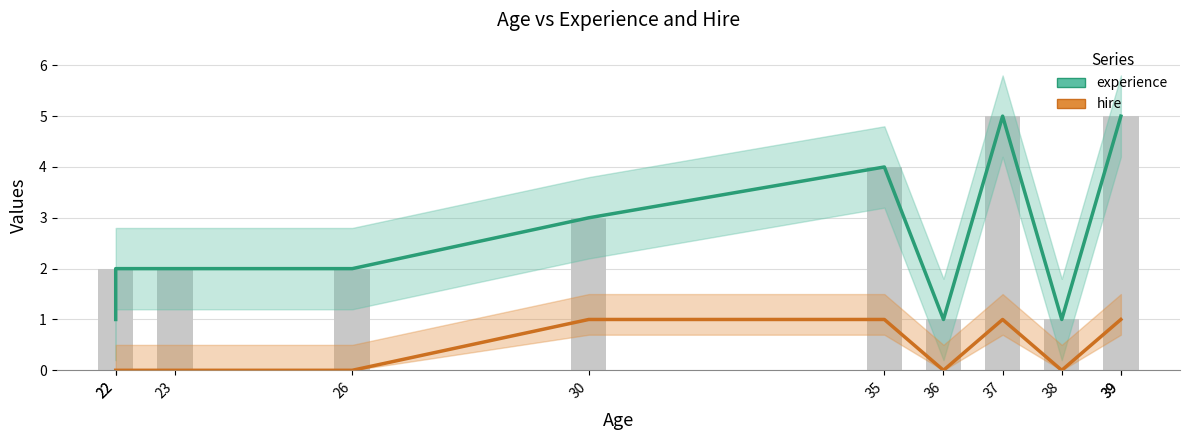

At how many categories does at least one series exceed 1?

8